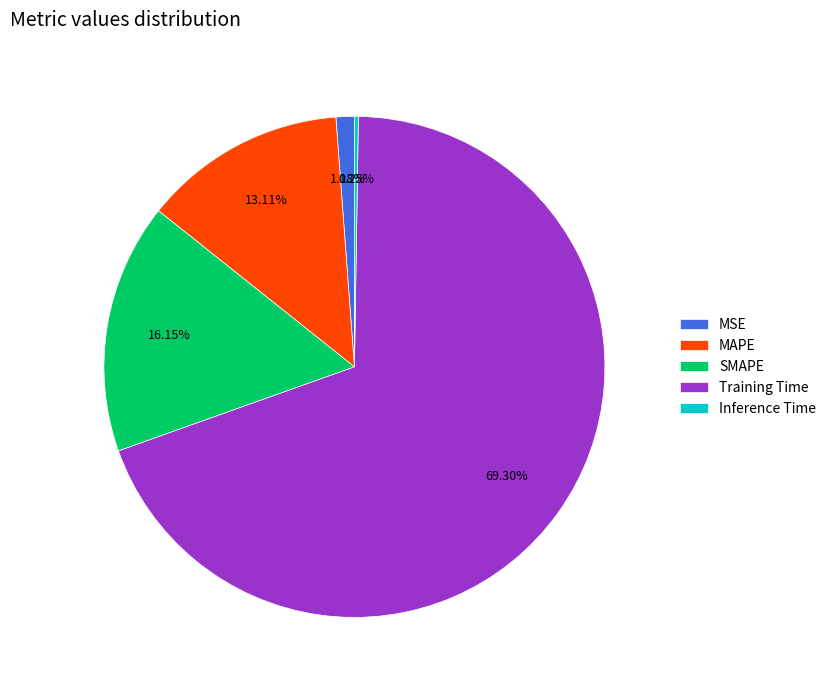

To the nearest percent, what percentage of the pie is SMAPE?

16%